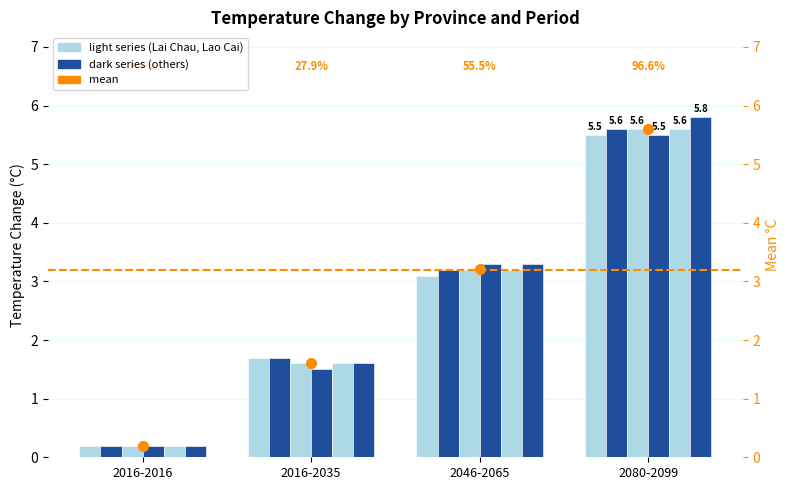

What is the total value across all series at 2080-2099?

33.6